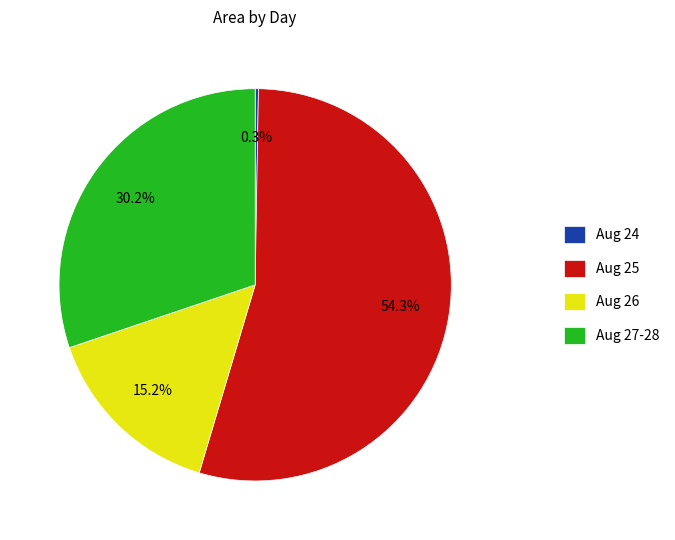

What is the ratio of the value at Aug 27-28 to the value at Aug 26?

2.0